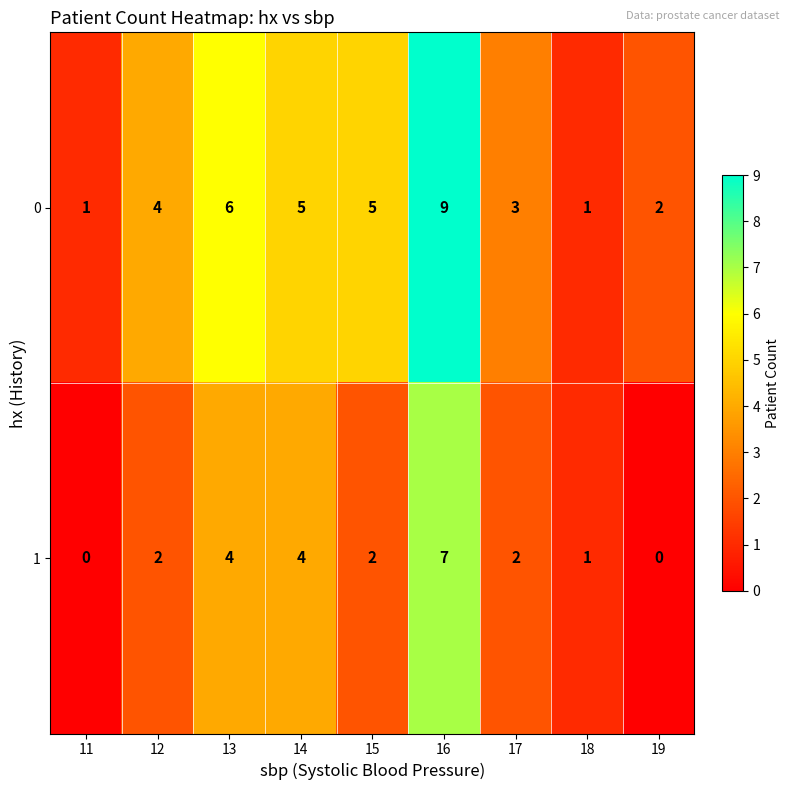

The 1 series shows 4 at 14. True or false?

True